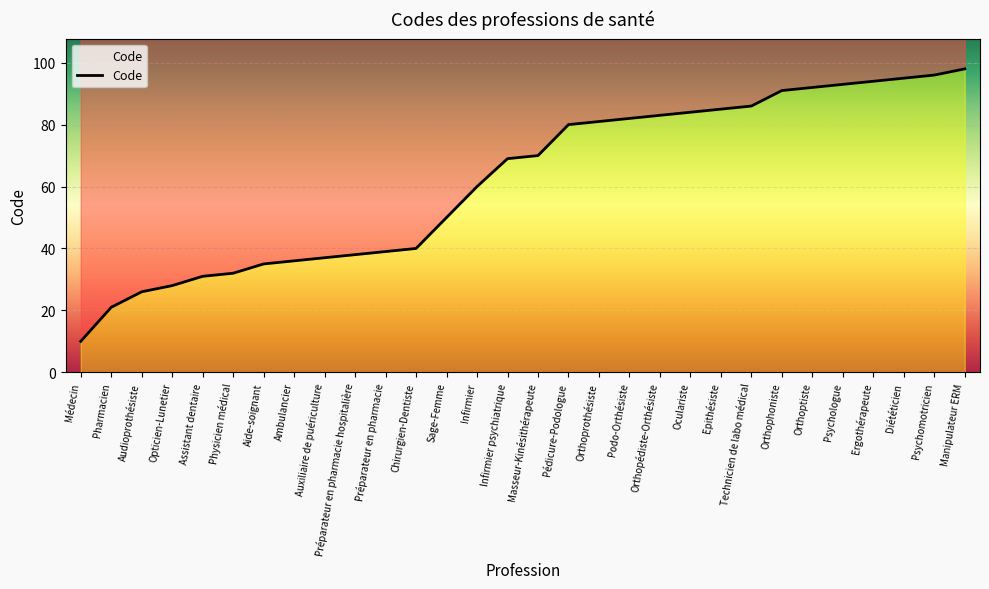

Between Auxiliaire de puériculture and Infirmier, which is larger?

Infirmier